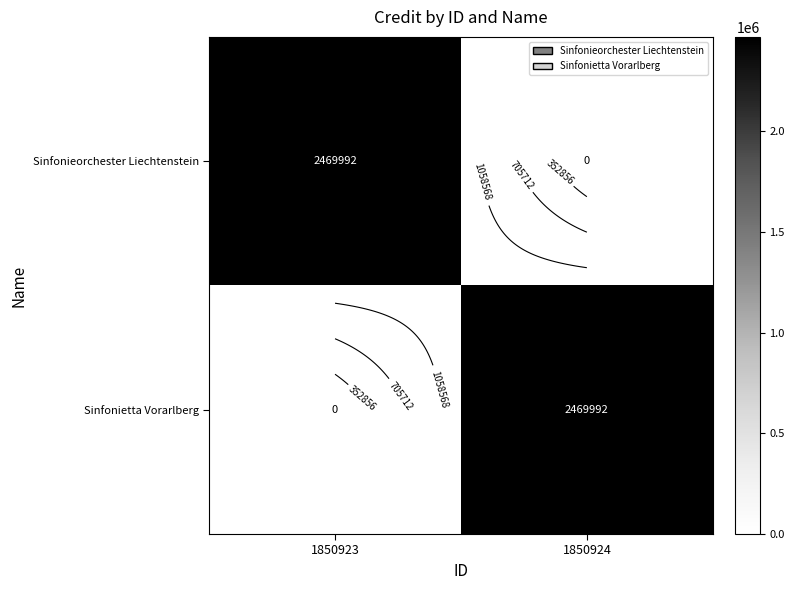

Where is Sinfonietta Vorarlberg nearest to the value 1234996?

1850923